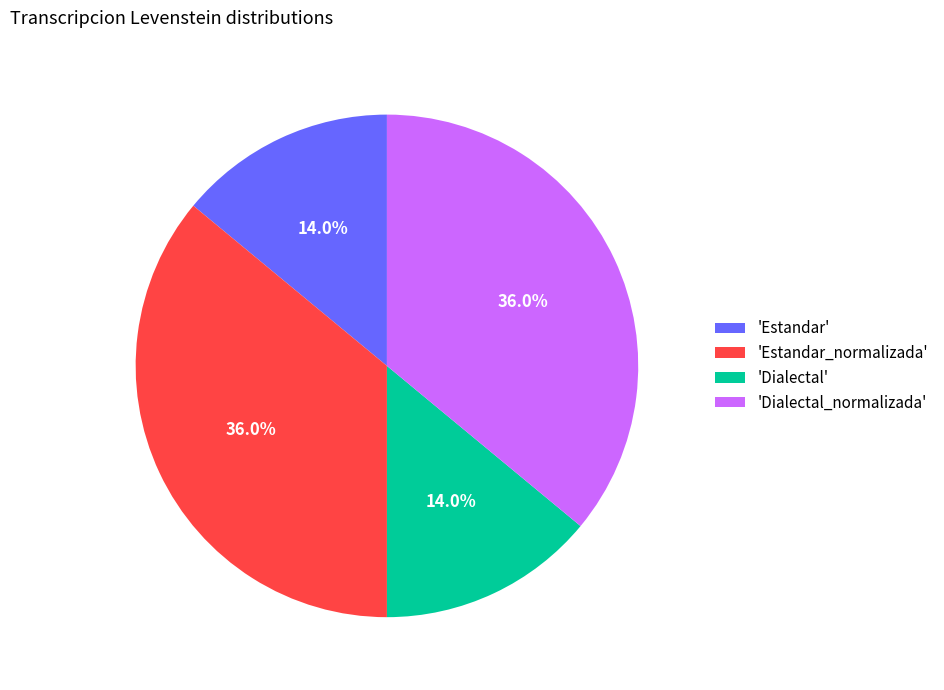

What is the total percentage of 'Dialectal_normalizada' and 'Estandar_normalizada'?

72.0%